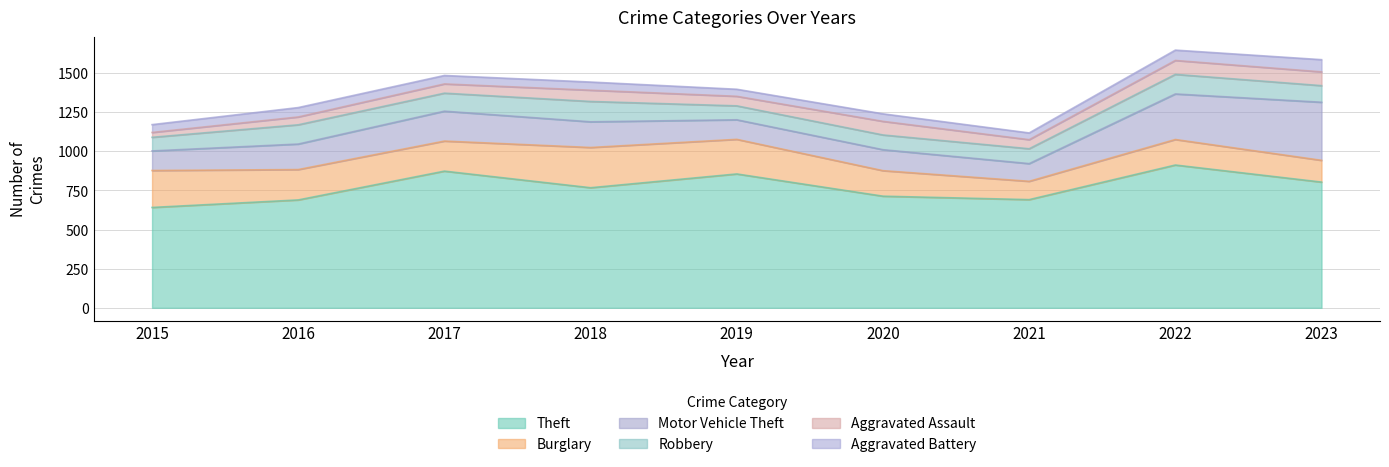

True or false: Aggravated Battery and Motor Vehicle Theft cross at least once.

False